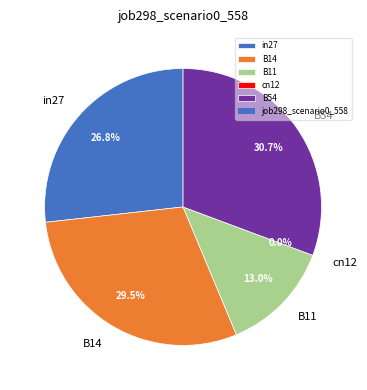

Rank the categories by value from highest to lowest.

B54, B14, in27, B11, cn12